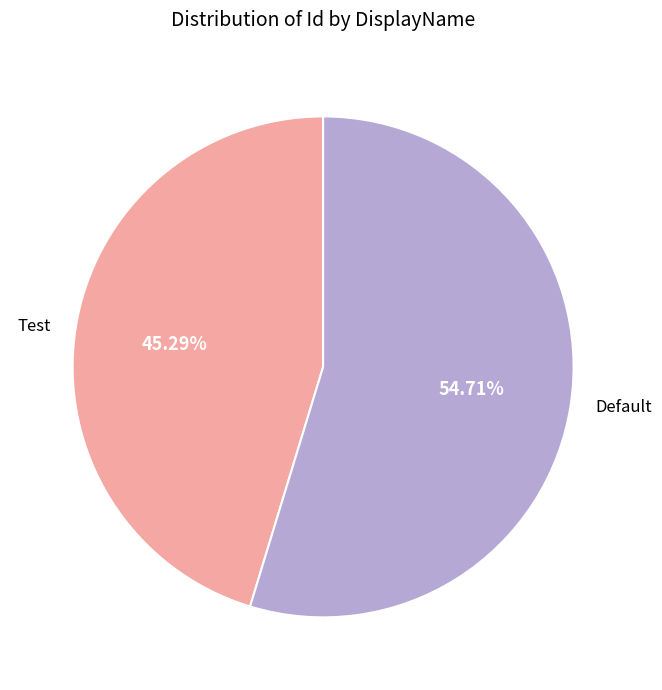

What is the majority slice?

Default